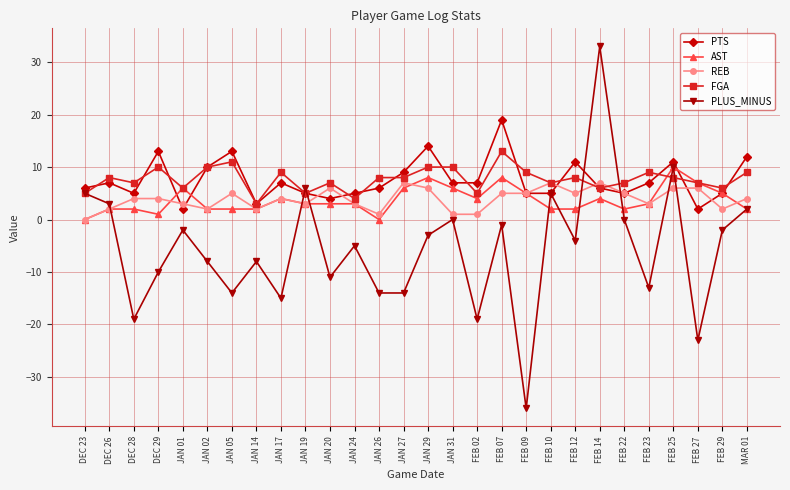

Count the number of data series in this chart.

5